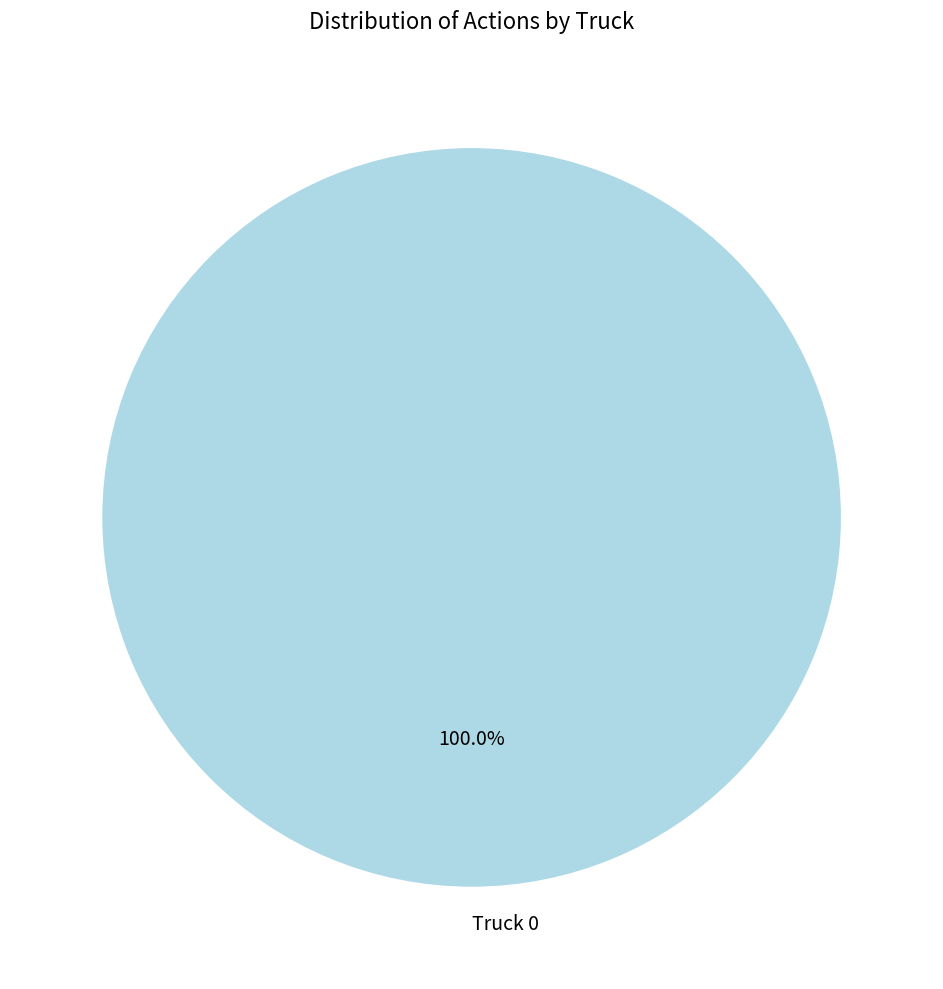

Rank the categories by value from highest to lowest.

Truck 0